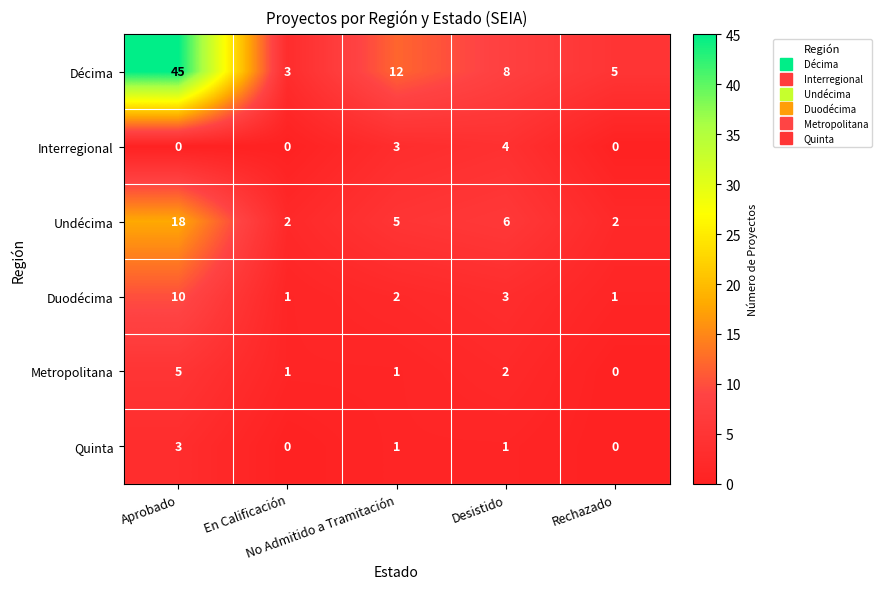

How many series are shown in this chart?

6